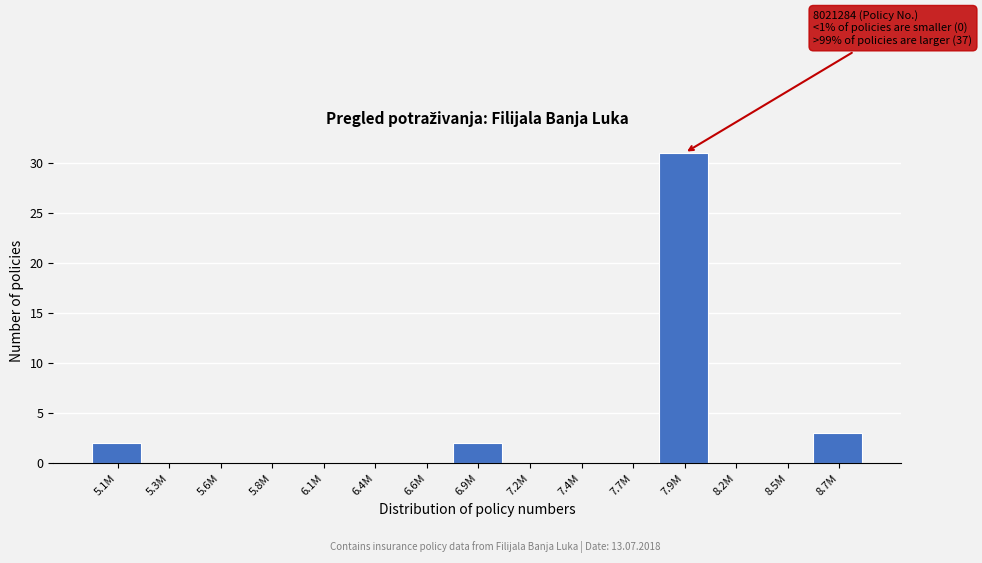

Reading right to left, extract all data points from this chart.

8.7M=3	8.5M=0	8.2M=0	7.9M=31	7.7M=0	7.4M=0	7.2M=0	6.9M=2	6.6M=0	6.4M=0	6.1M=0	5.8M=0	5.6M=0	5.3M=0	5.1M=2